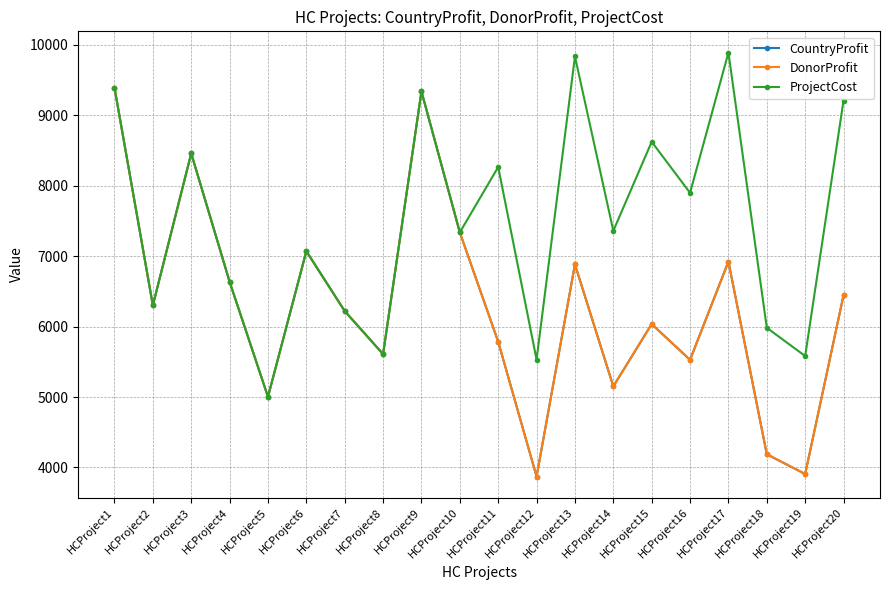

What is the minimum value for CountryProfit?

3871